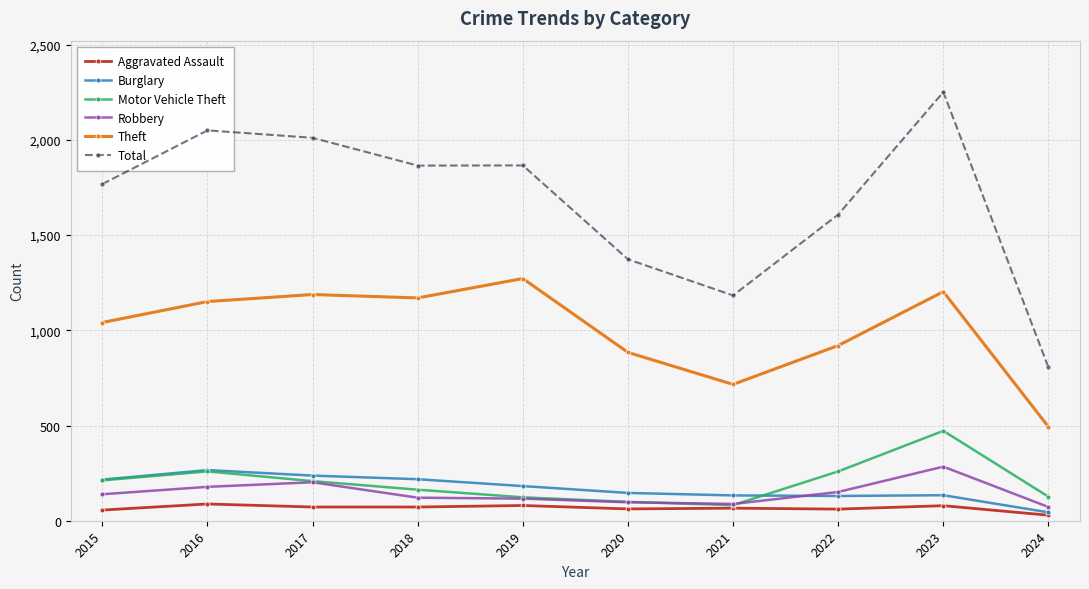

At how many categories does at least one series exceed 1792?

5